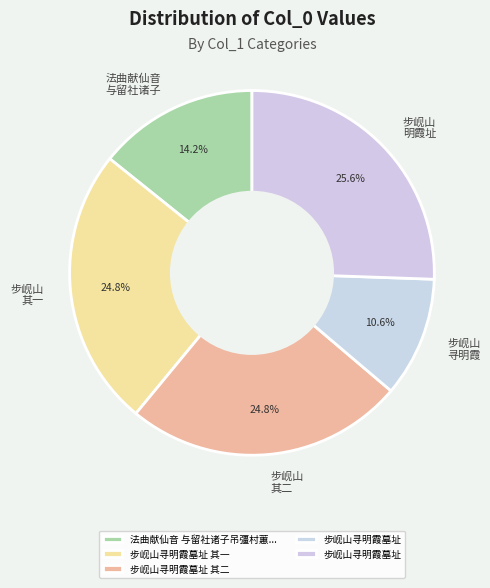

Approximately how many times larger is the value at 步岘山 其一 compared to 步岘山 寻明霞?

2.3